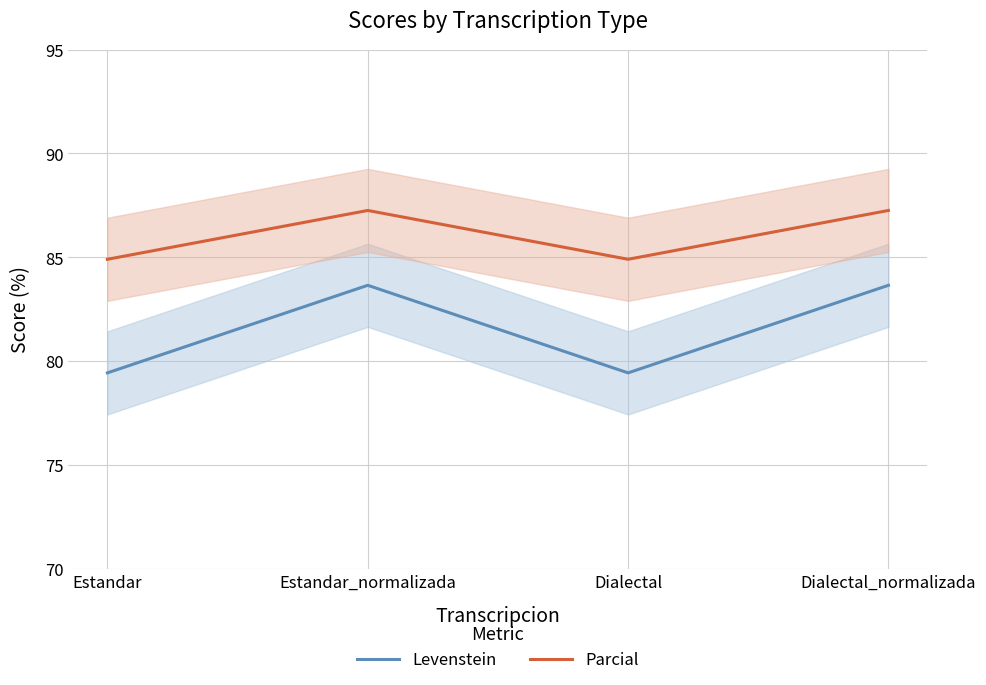

What is the sum of the Parcial values at Estandar and Dialectal_normalizada?

172.2